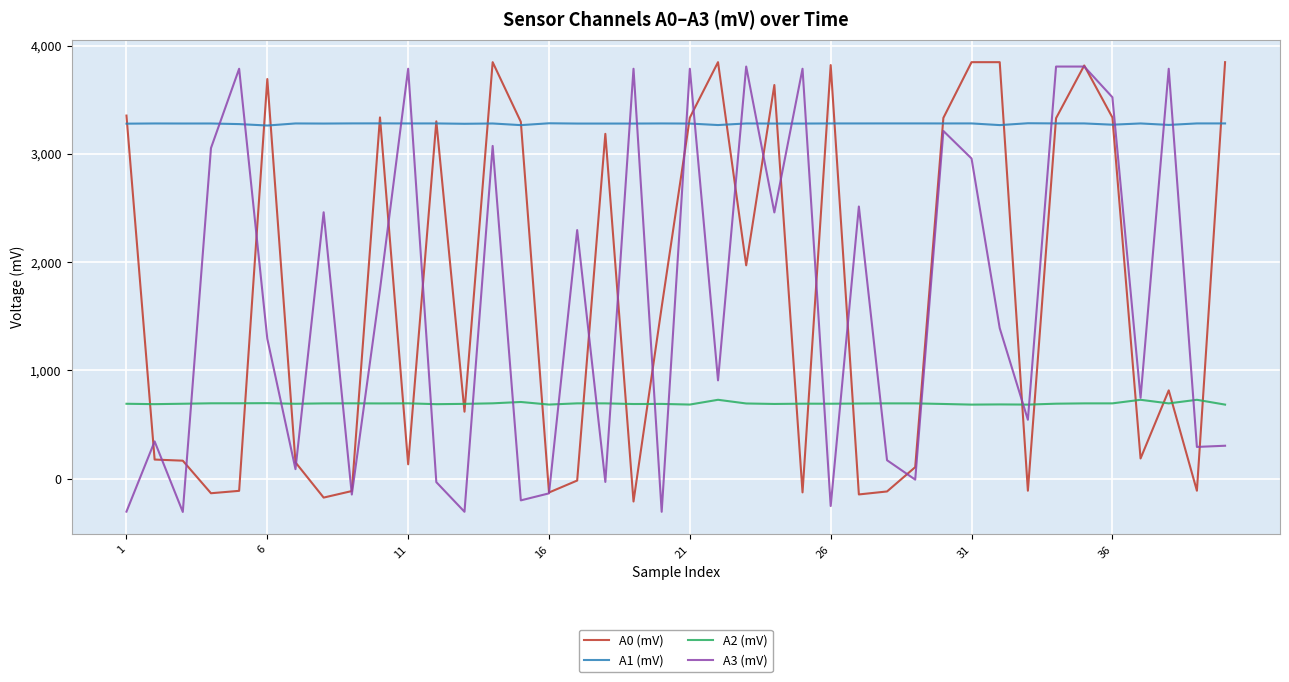

Which series has the largest total across all categories?

A1 (mV)